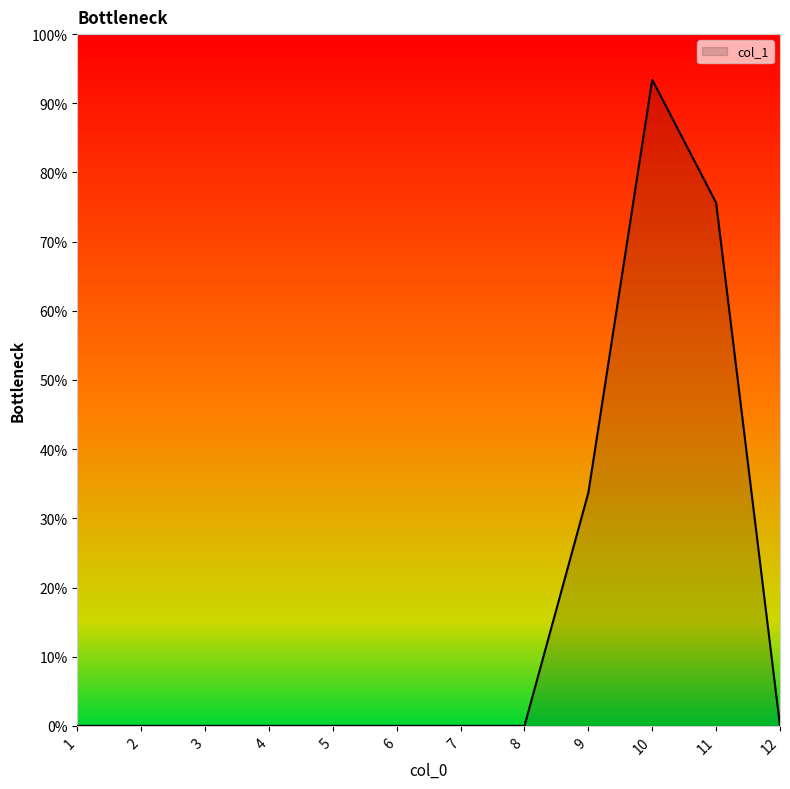

What is the difference between the maximum and minimum values?

93.4